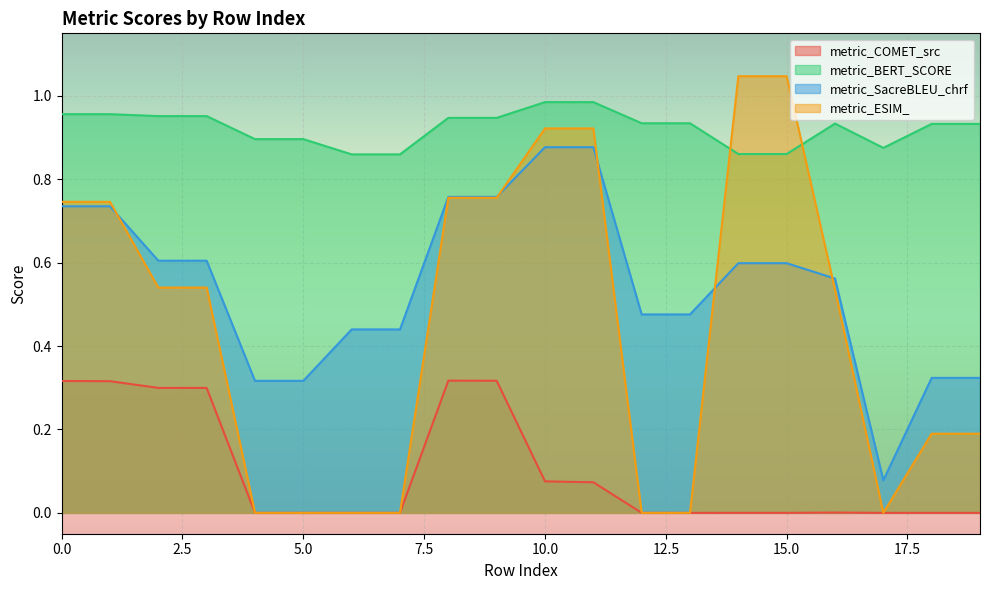

Rank the series by their maximum value, from lowest to highest.

metric_COMET_src, metric_SacreBLEU_chrf, metric_BERT_SCORE, metric_ESIM_